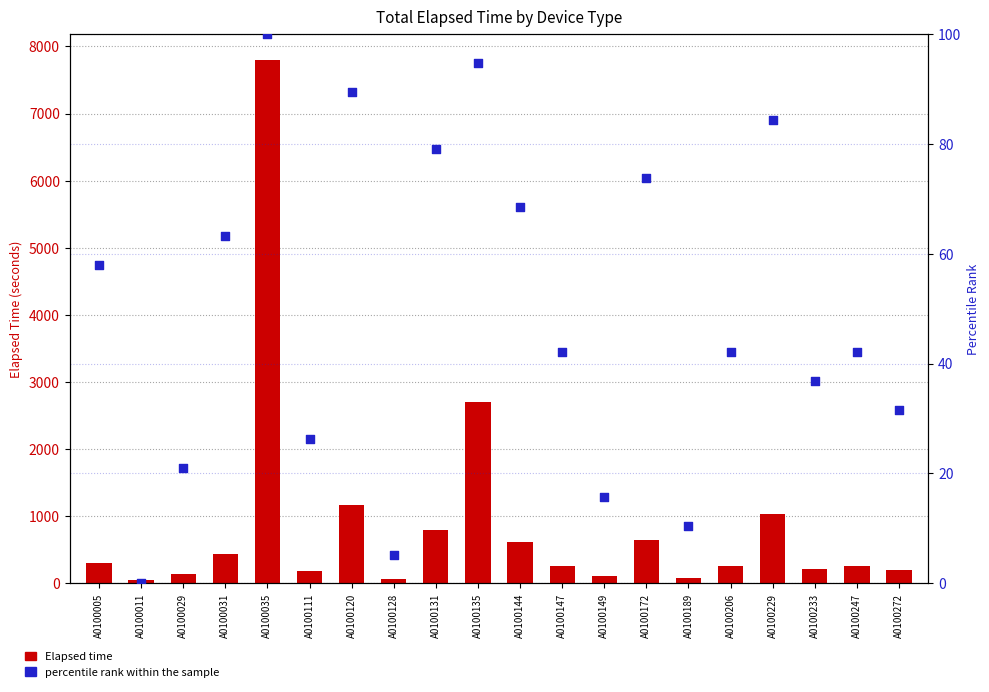

Is the value of percentile rank within the sample at A0100029 greater than the value of Elapsed time at A0100229?

No